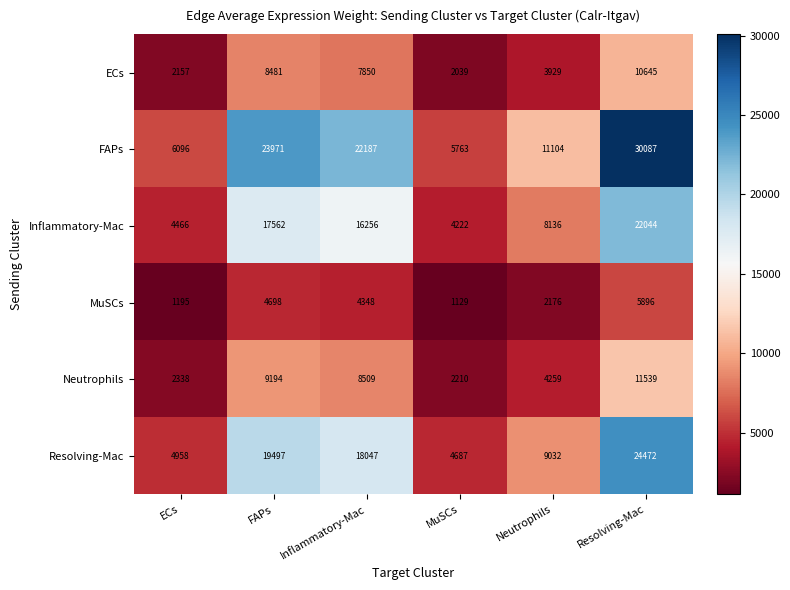

Is the value of Neutrophils at FAPs greater than the value of FAPs at ECs?

Yes